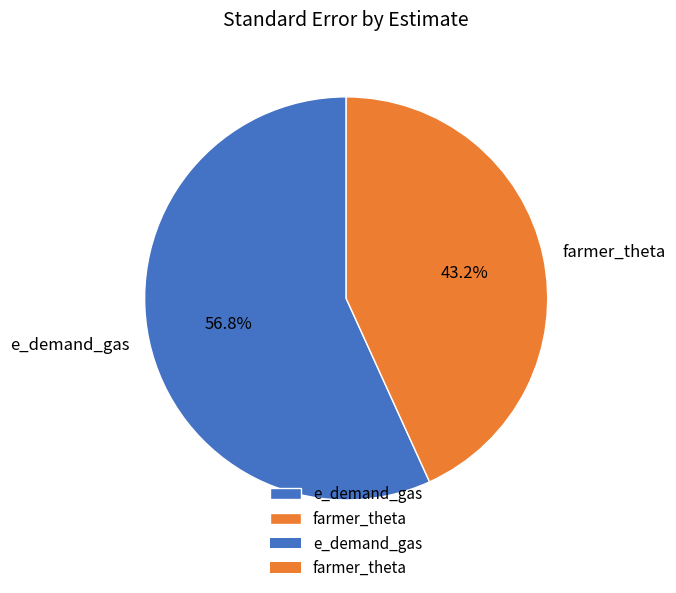

To the nearest percent, what percentage of the pie is e_demand_gas?

57%